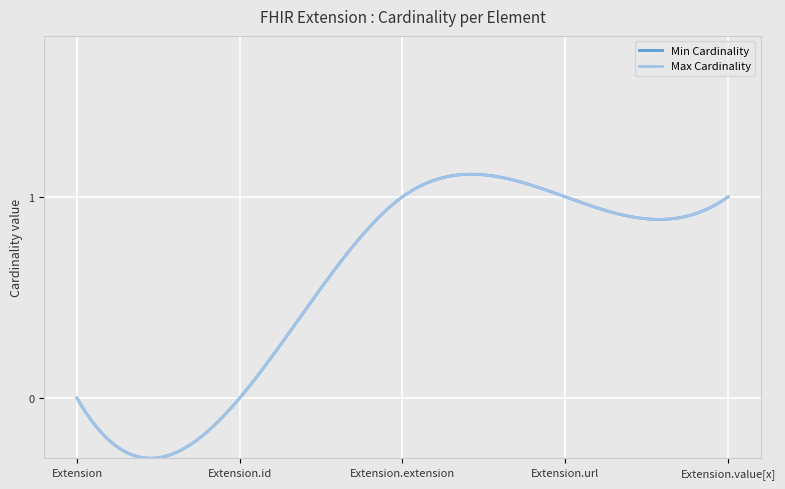

Does the chart display data point markers on the line(s)?

No